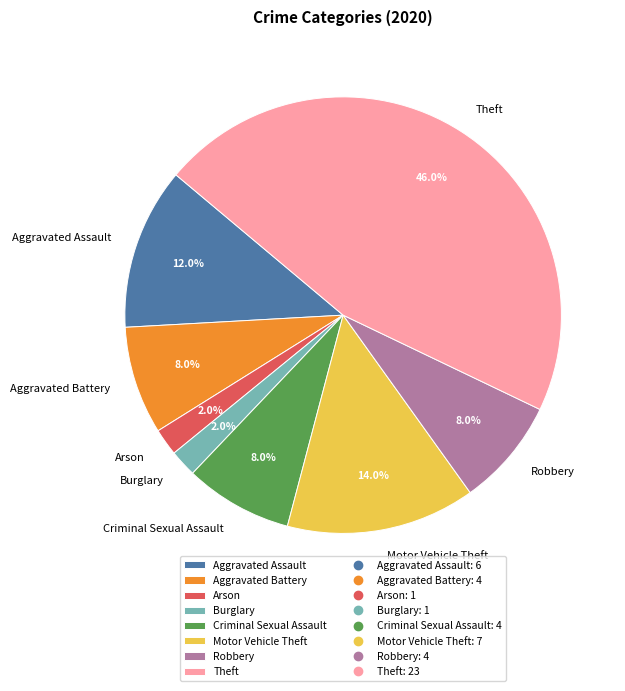

To the nearest percent, what percentage of the pie is Motor Vehicle Theft?

14%